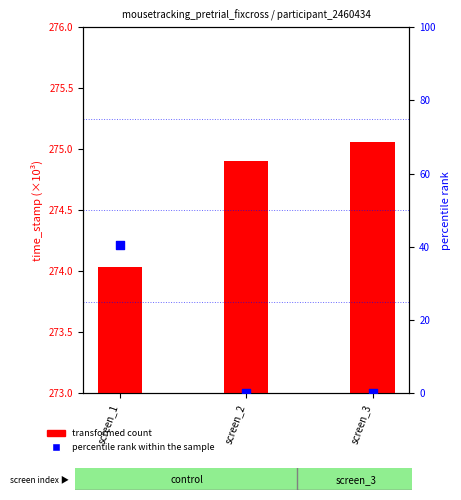

Is the value of transformed count at screen_1 greater than the value of percentile rank within the sample at screen_2?

Yes